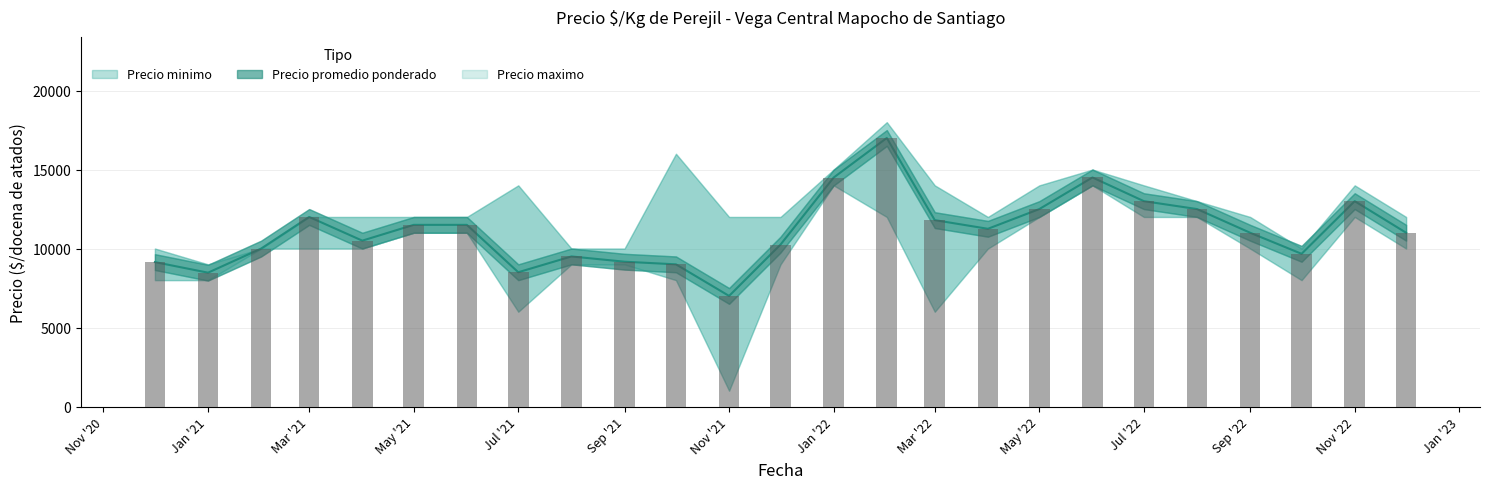

How many data points does each series have?

25